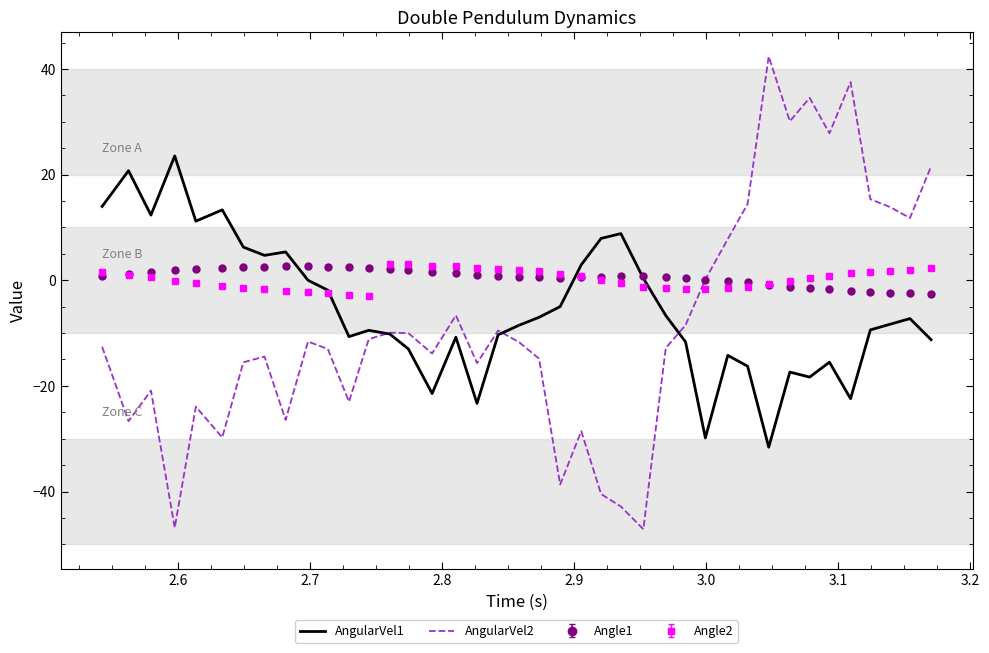

After their last crossing, which series has the higher values: Angle2 or AngularVel2?

AngularVel2